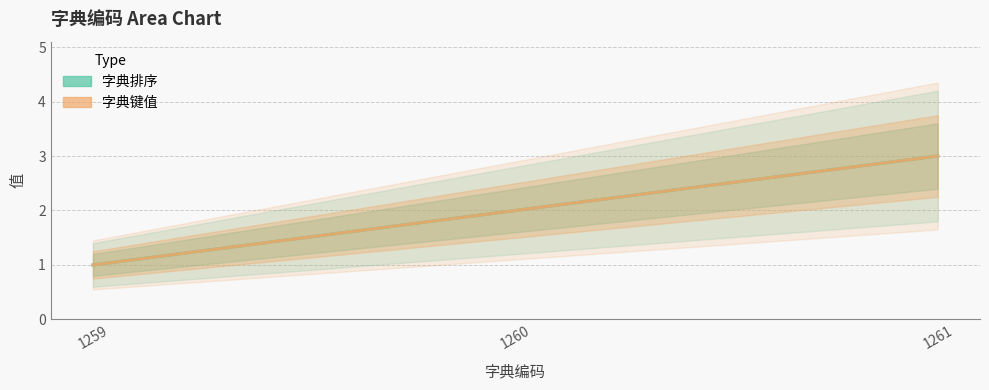

What is the sum of the 字典排序 values at 1259 and 1260?

3